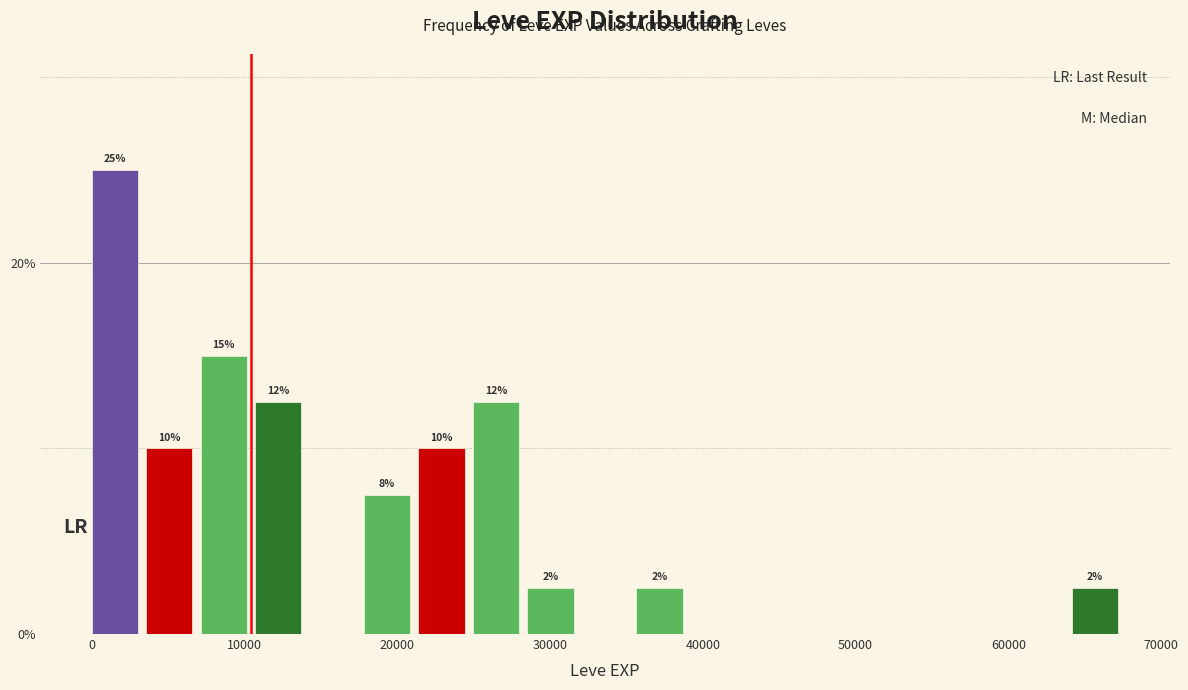

Read against the x-axis, roughly where is the centre of the tallest bar?

2000